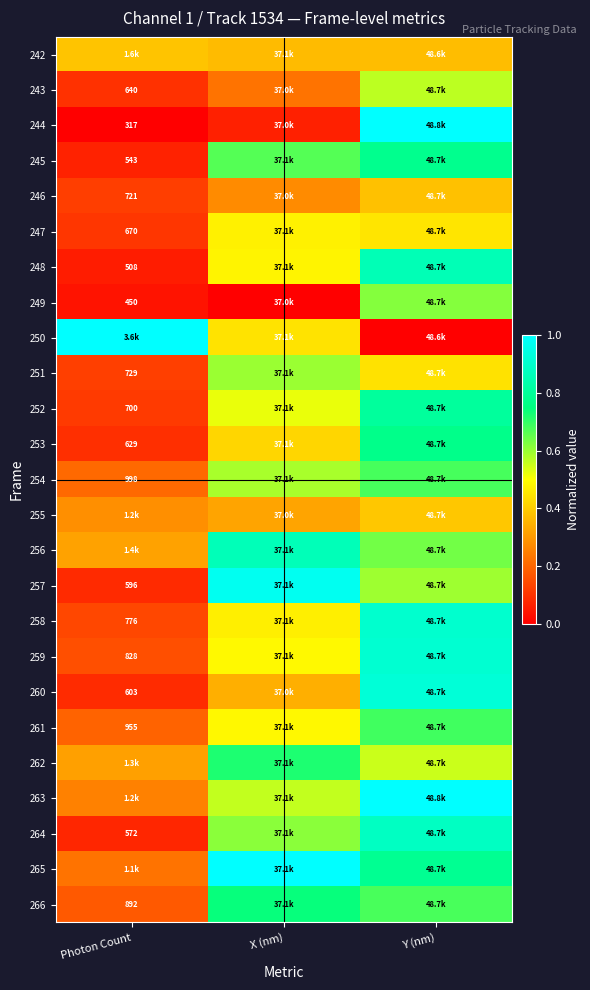

Is the value of 243 at Photon Count greater than the value of 245 at Photon Count?

Yes